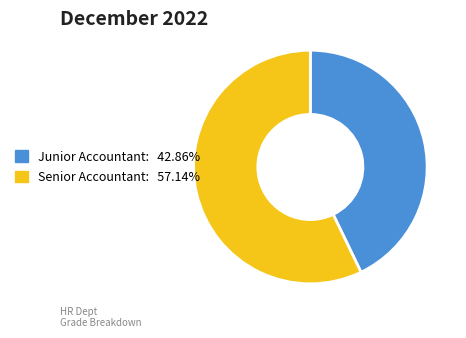

Between Senior Accountant and Junior Accountant, which is larger?

Senior Accountant